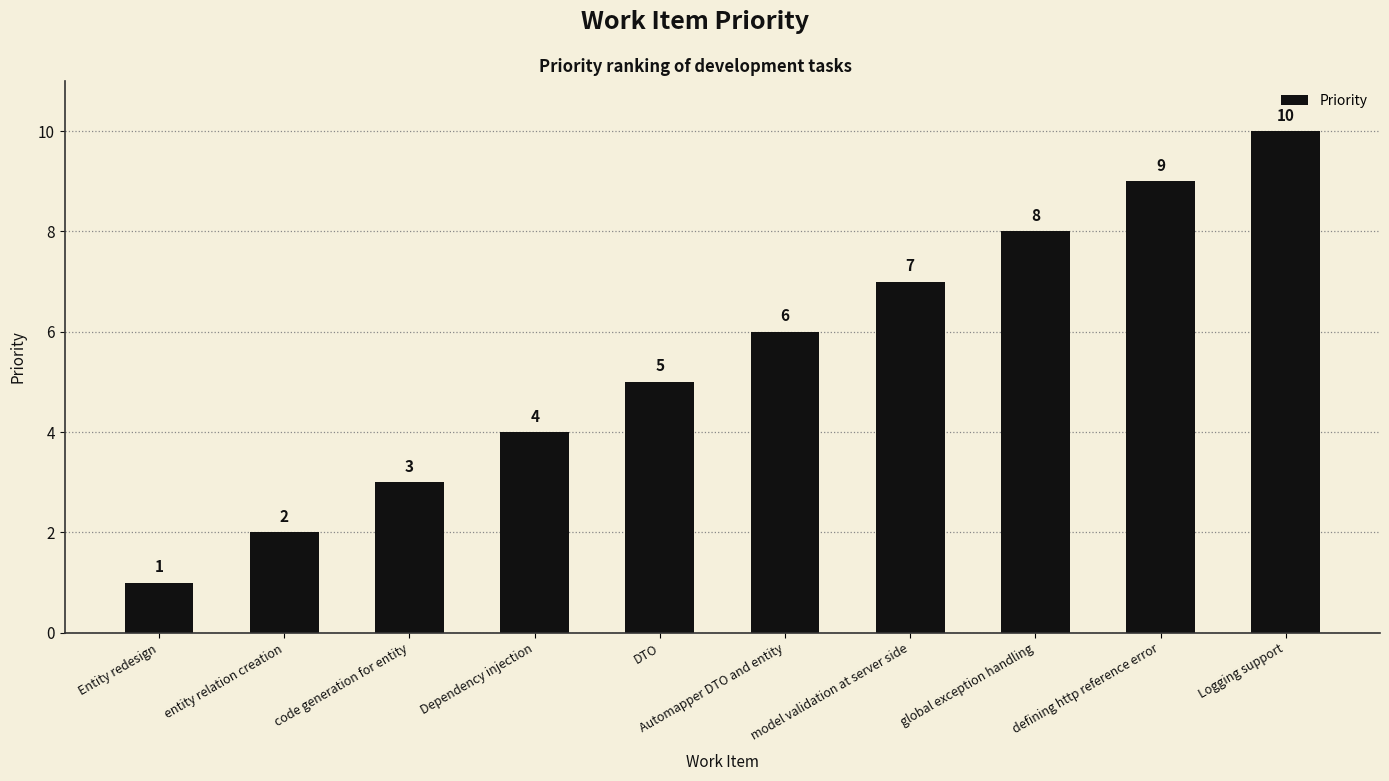

What is the label of the 3rd bar from the left?

code generation for entity